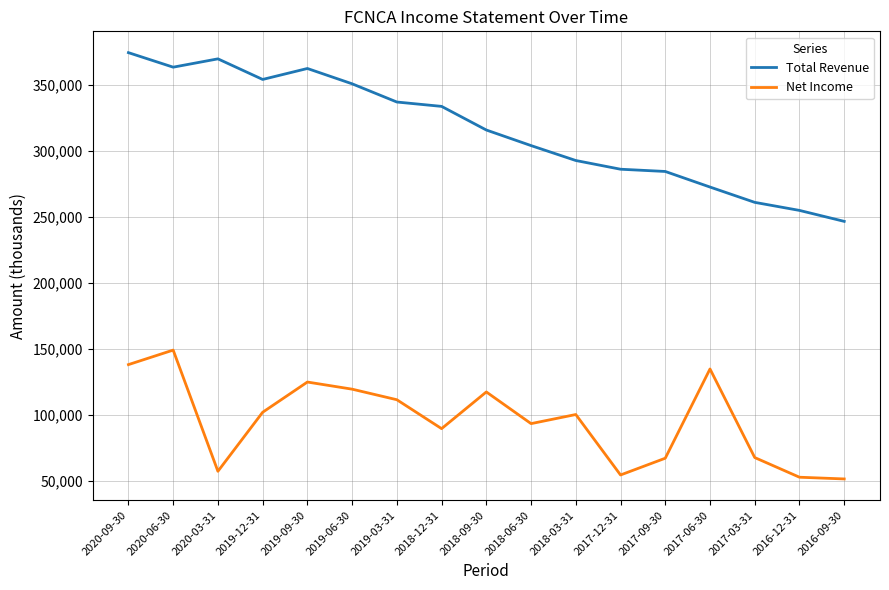

Which series has the largest total across all categories?

Total Revenue